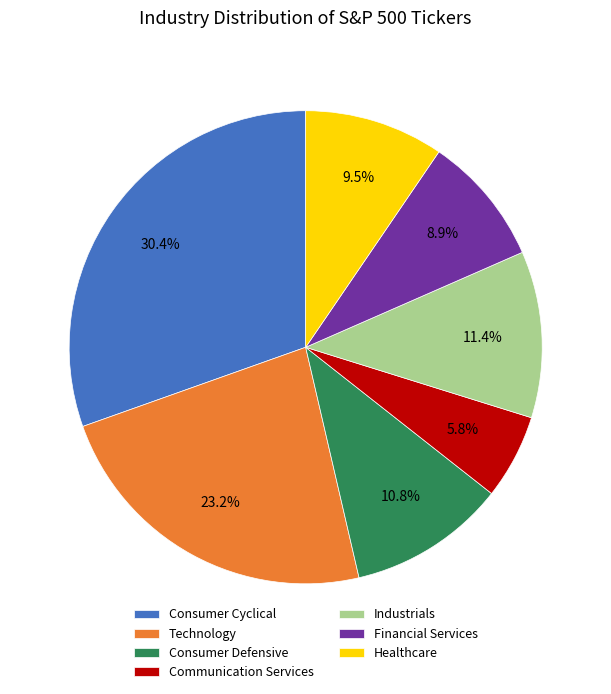

What portion of the pie excludes Financial Services?

91.1%